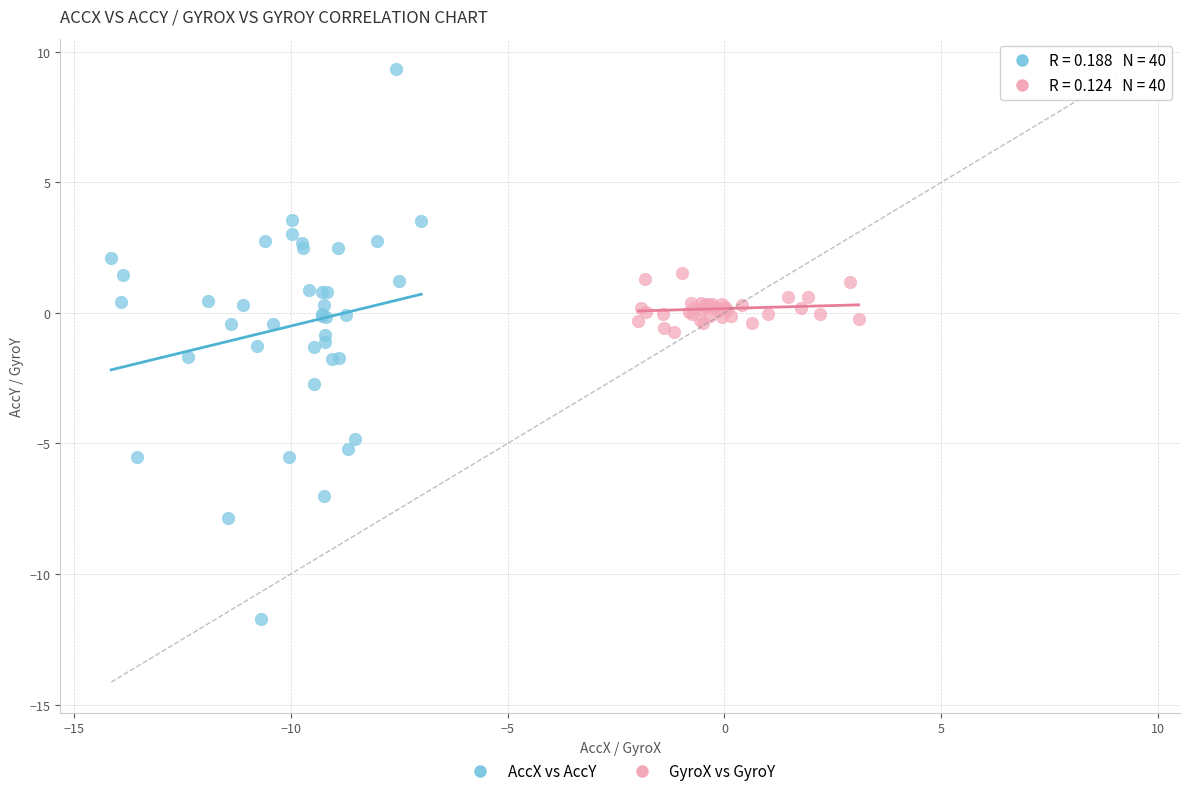

What are all the series names shown in the legend?

AccX vs AccY, GyroX vs GyroY